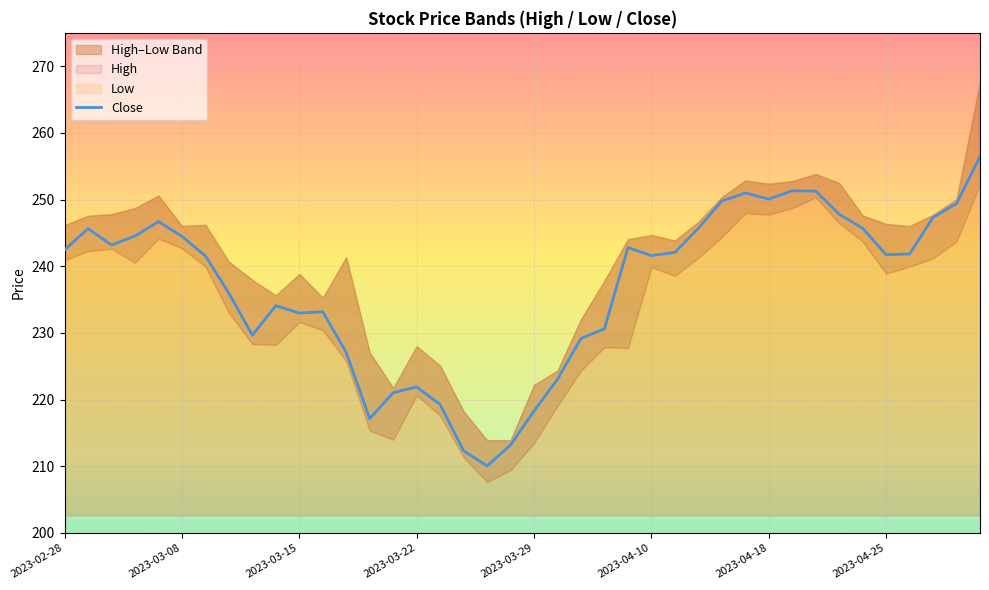

How many values are below 241?

17